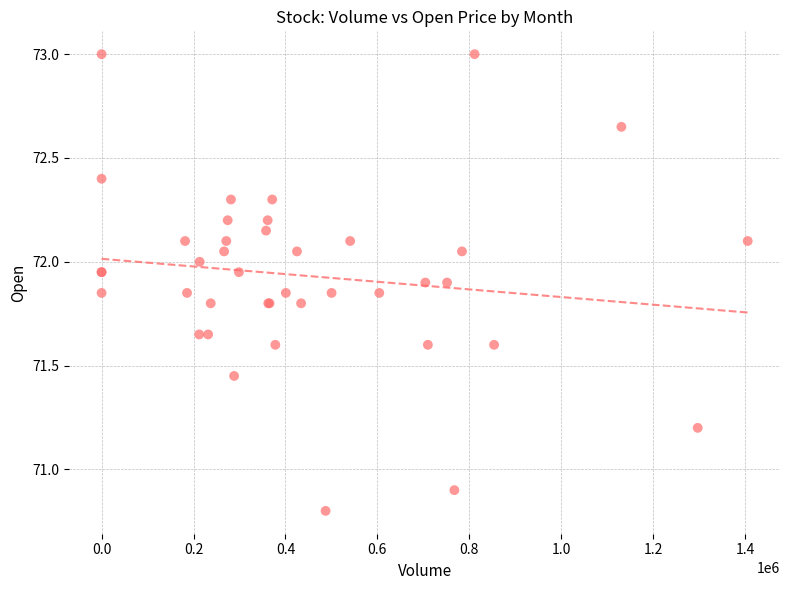

What Y value in the scatter plot is closest to 71?

70.9